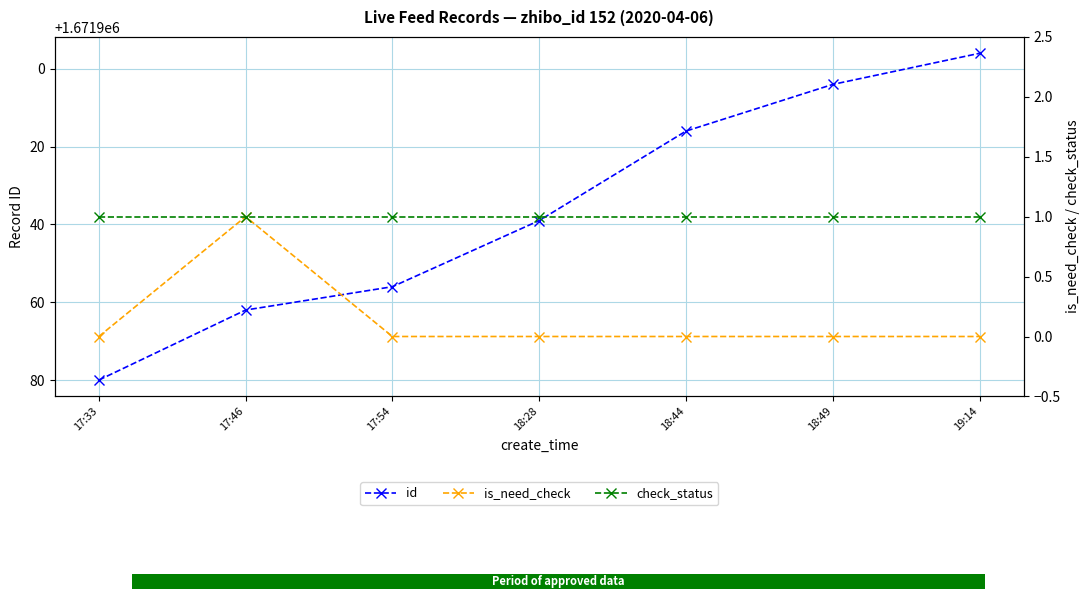

Which has a higher value, 18:28 or 17:33?

17:33